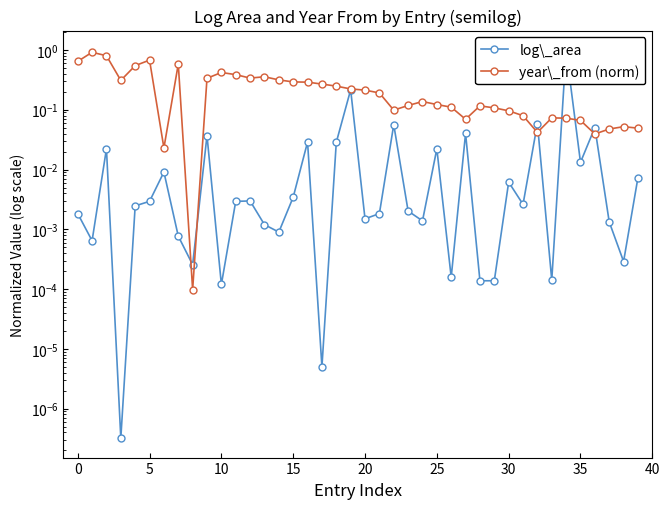

How many distinct data groups are displayed?

2